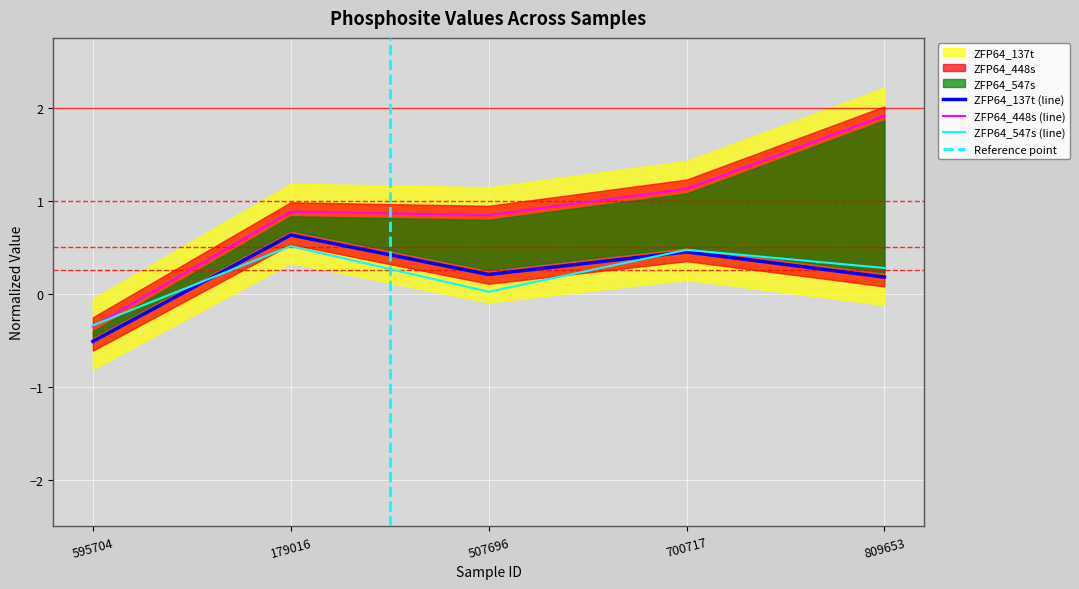

What is the total value across all series at 595704?

-1.2